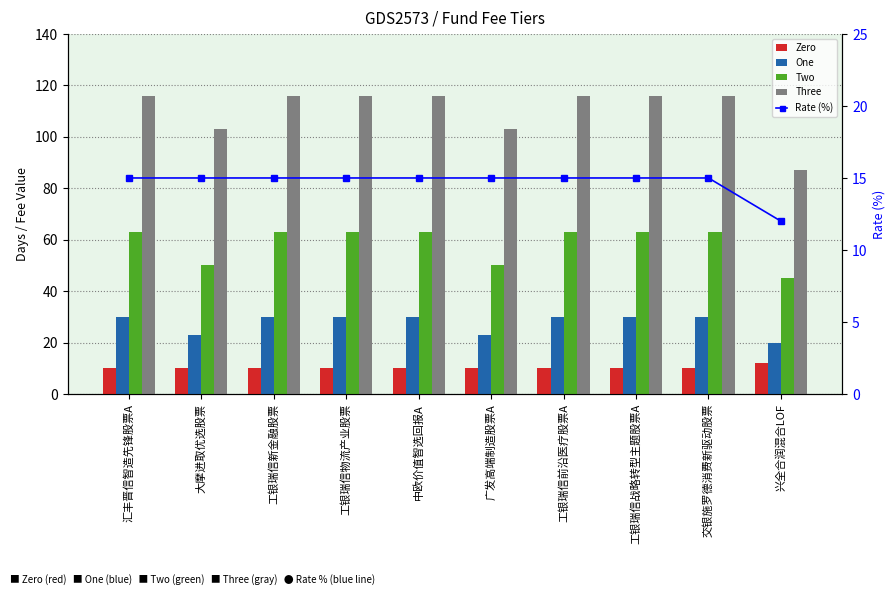

Reading left to right, what are all the values shown in this chart?

Zero: 汇丰晋信智造先锋股票A=10	大摩进取优选股票=10	工银瑞信新金融股票=10	工银瑞信物流产业股票=10	中欧价值智选回报A=10	广发高端制造股票A=10	工银瑞信前沿医疗股票A=10	工银瑞信战略转型主题股票A=10	交银施罗德消费新驱动股票=10	兴全合润混合LOF=12
One: 汇丰晋信智造先锋股票A=30	大摩进取优选股票=23	工银瑞信新金融股票=30	工银瑞信物流产业股票=30	中欧价值智选回报A=30	广发高端制造股票A=23	工银瑞信前沿医疗股票A=30	工银瑞信战略转型主题股票A=30	交银施罗德消费新驱动股票=30	兴全合润混合LOF=20
Two: 汇丰晋信智造先锋股票A=63	大摩进取优选股票=50	工银瑞信新金融股票=63	工银瑞信物流产业股票=63	中欧价值智选回报A=63	广发高端制造股票A=50	工银瑞信前沿医疗股票A=63	工银瑞信战略转型主题股票A=63	交银施罗德消费新驱动股票=63	兴全合润混合LOF=45
Three: 汇丰晋信智造先锋股票A=116	大摩进取优选股票=103	工银瑞信新金融股票=116	工银瑞信物流产业股票=116	中欧价值智选回报A=116	广发高端制造股票A=103	工银瑞信前沿医疗股票A=116	工银瑞信战略转型主题股票A=116	交银施罗德消费新驱动股票=116	兴全合润混合LOF=87
Rate (%): 汇丰晋信智造先锋股票A=15	大摩进取优选股票=15	工银瑞信新金融股票=15	工银瑞信物流产业股票=15	中欧价值智选回报A=15	广发高端制造股票A=15	工银瑞信前沿医疗股票A=15	工银瑞信战略转型主题股票A=15	交银施罗德消费新驱动股票=15	兴全合润混合LOF=12